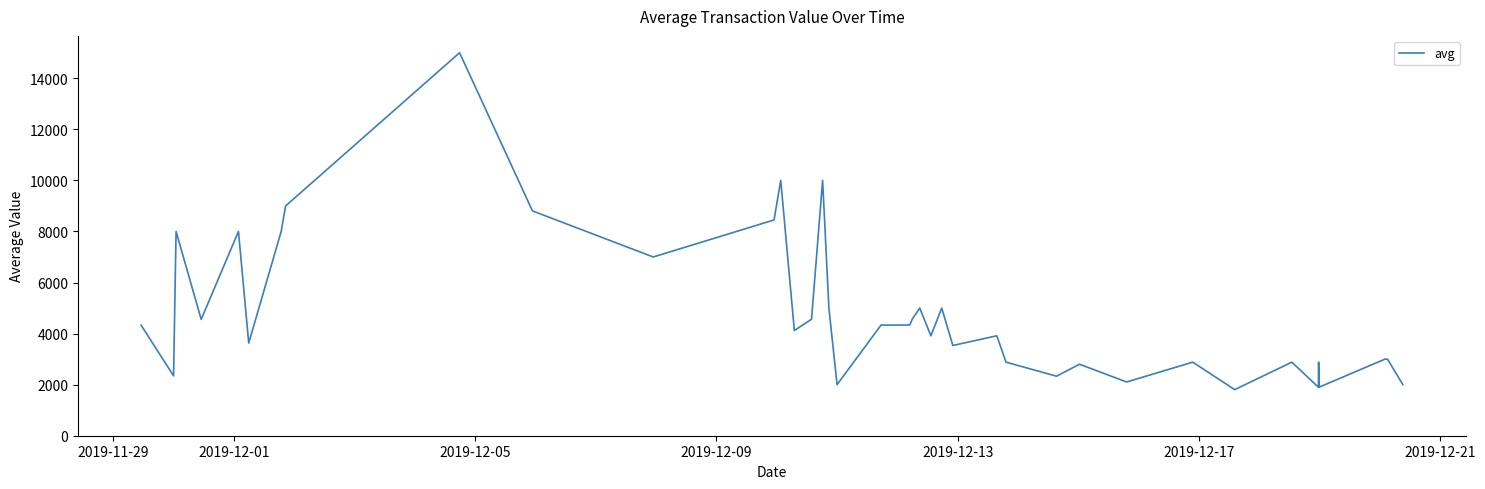

What is the maximum value shown in the chart?

15000